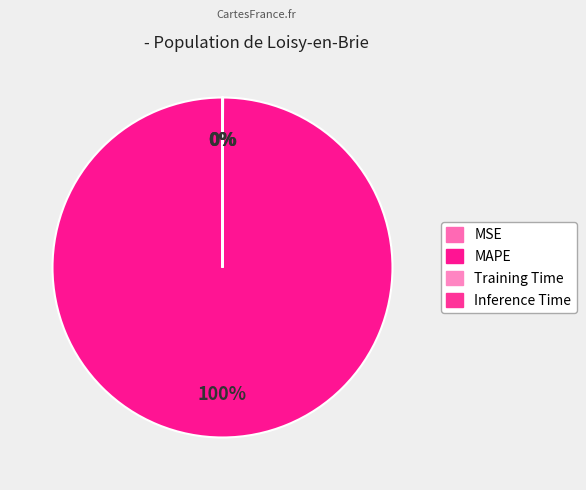

The MSE slice represents 1% of the pie. True or false?

False